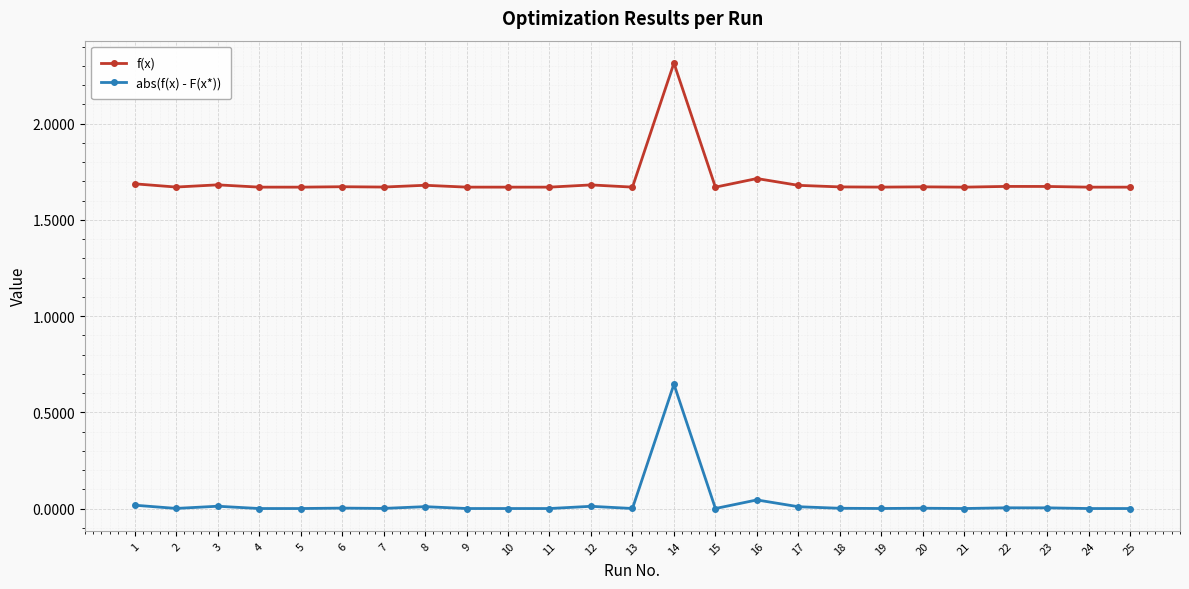

True or false: f(x) and abs(f(x) - F(x*)) intersect in this chart.

False